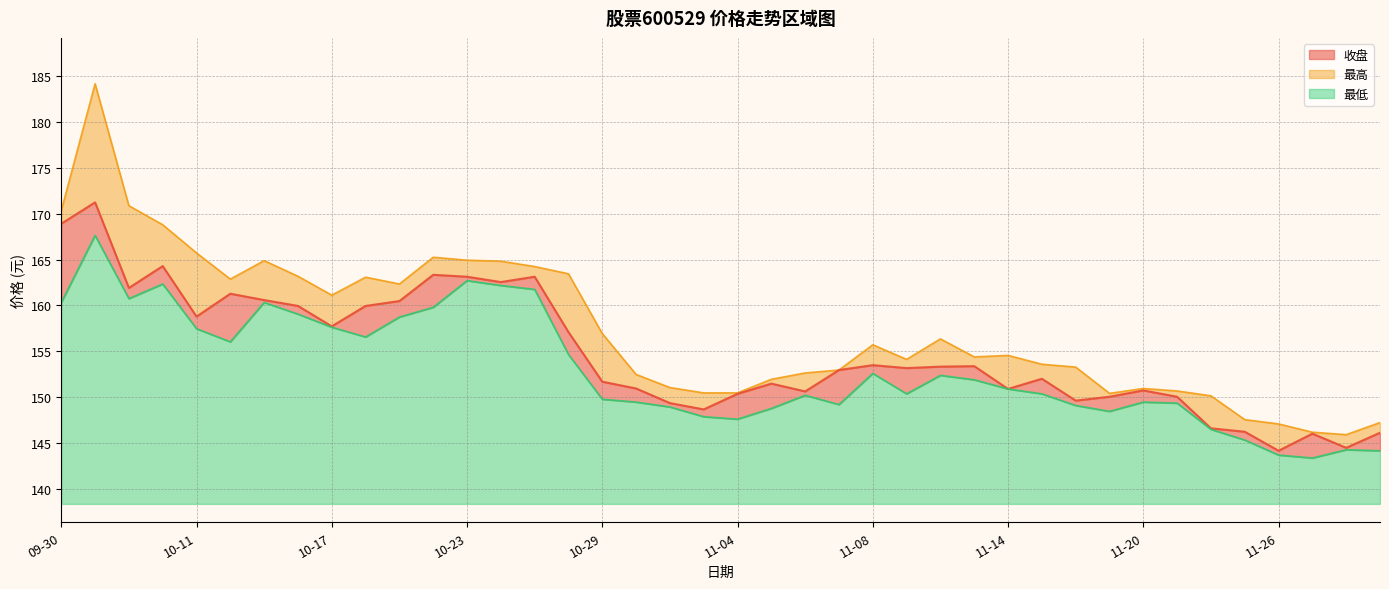

Where does the 最低 series first go above 150?

09-30